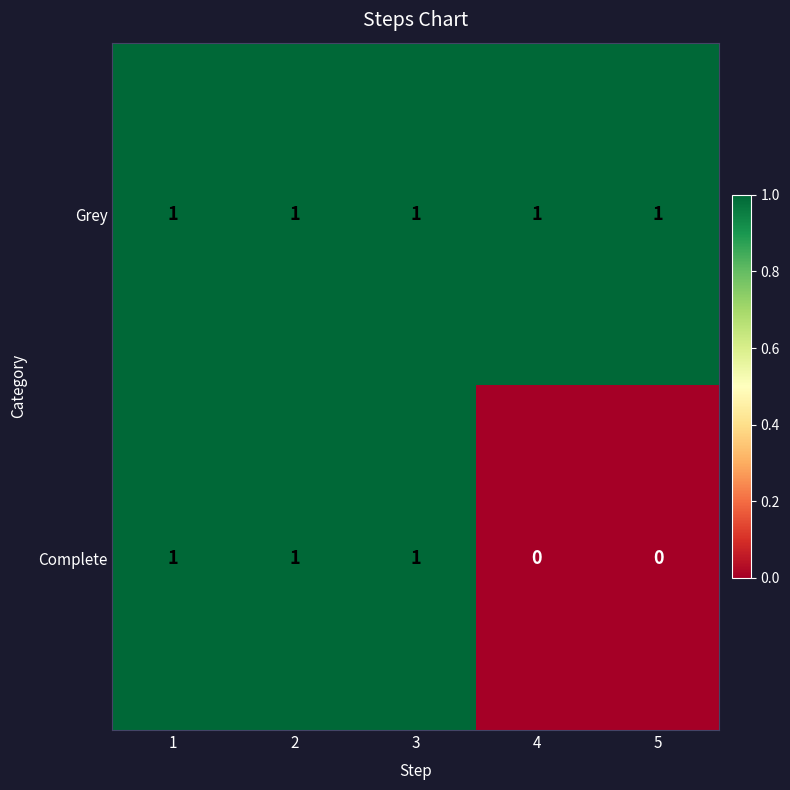

How many series are shown in this chart?

2